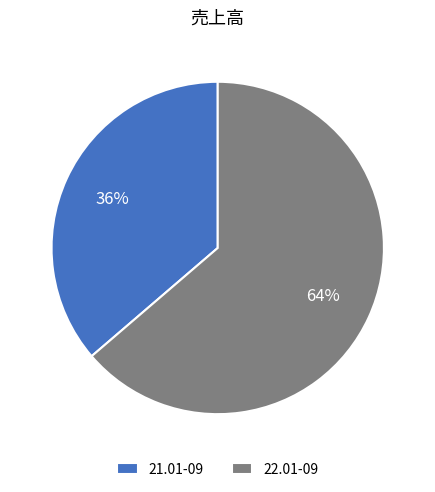

Which has a higher value, 22.01-09 or 21.01-09?

22.01-09